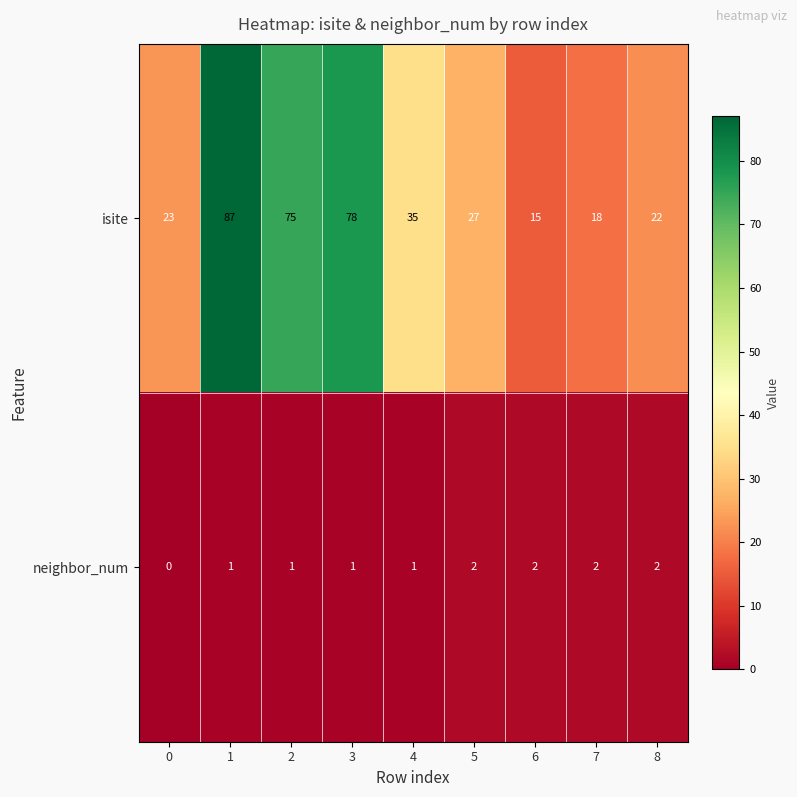

Reading left to right, transcribe all the data shown in this chart.

isite: 23	87	75	78	35	27	15	18	22
neighbor_num: 0	1	1	1	1	2	2	2	2